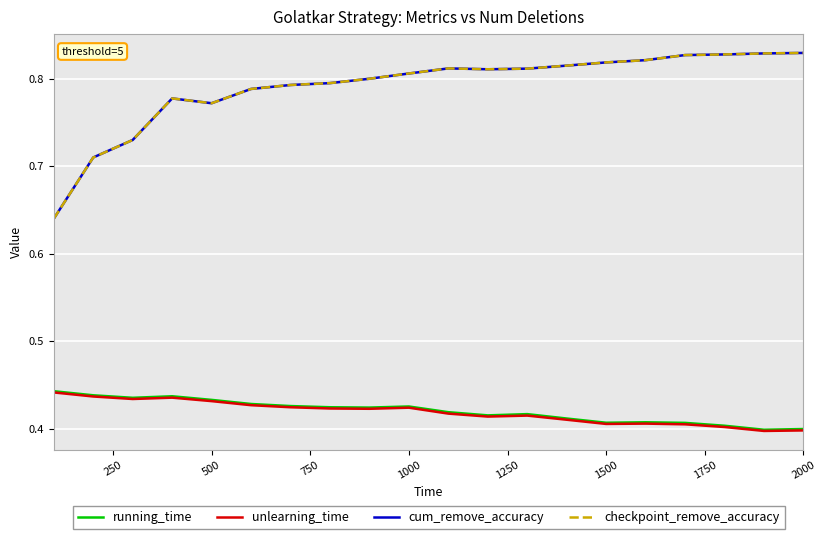

Does the chart have visible grid lines?

Yes